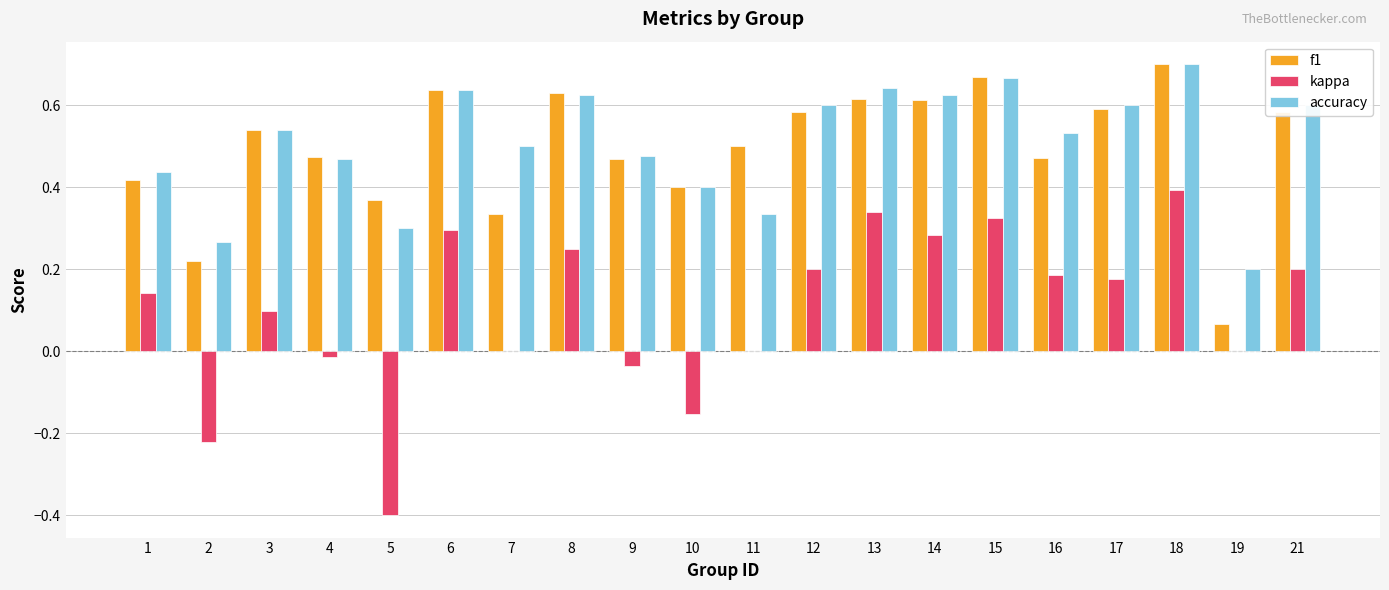

At which category does the chart reach its peak across all series?

18